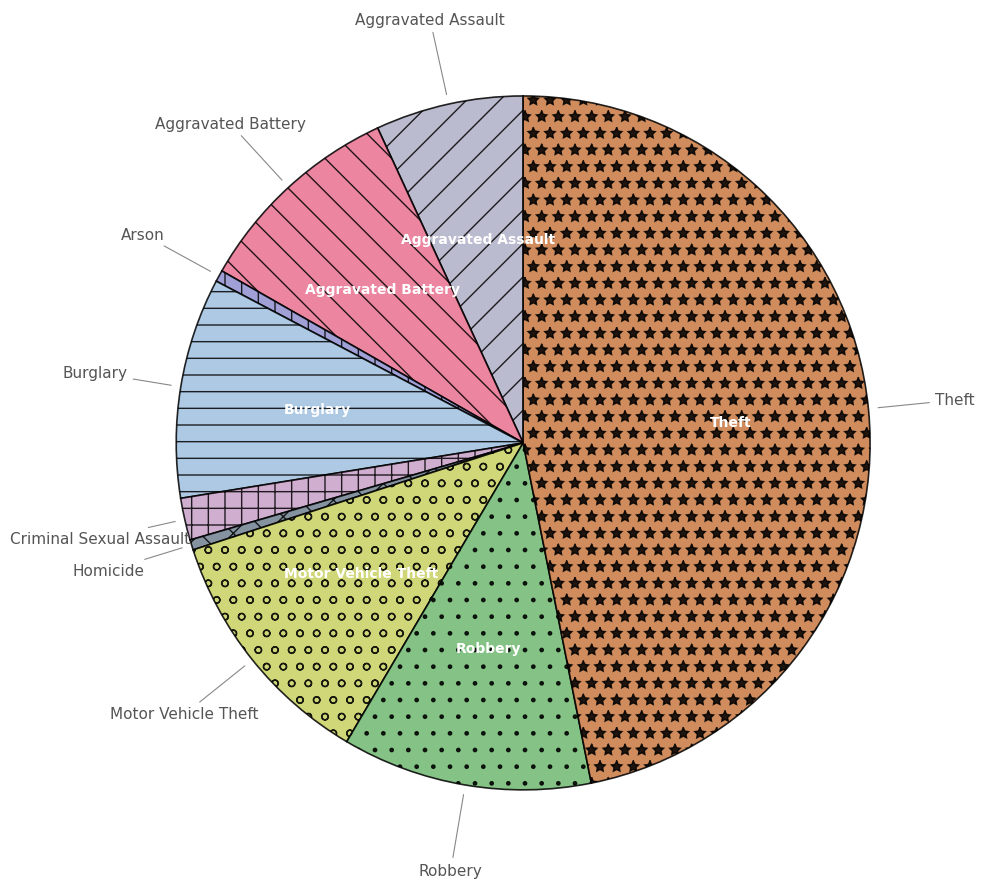

How many slices are in this pie chart?

9